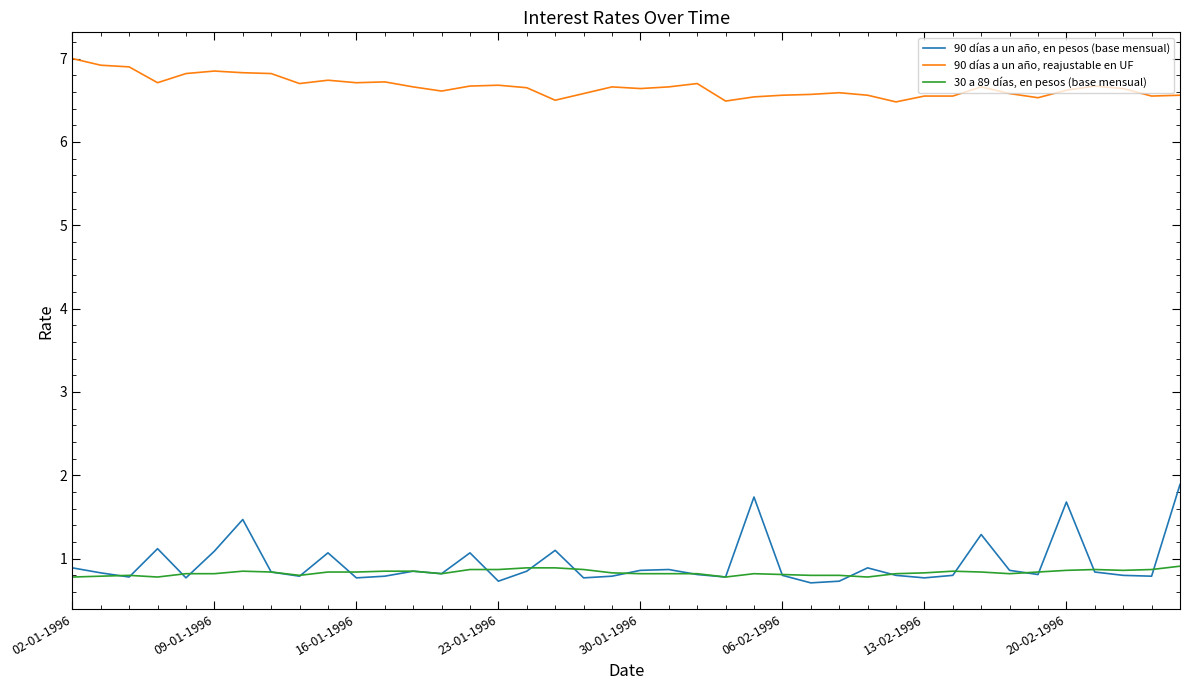

Rank the series by their maximum value, from highest to lowest.

90 días a un año, reajustable en UF, 90 días a un año, en pesos (base mensual), 30 a 89 días, en pesos (base mensual)